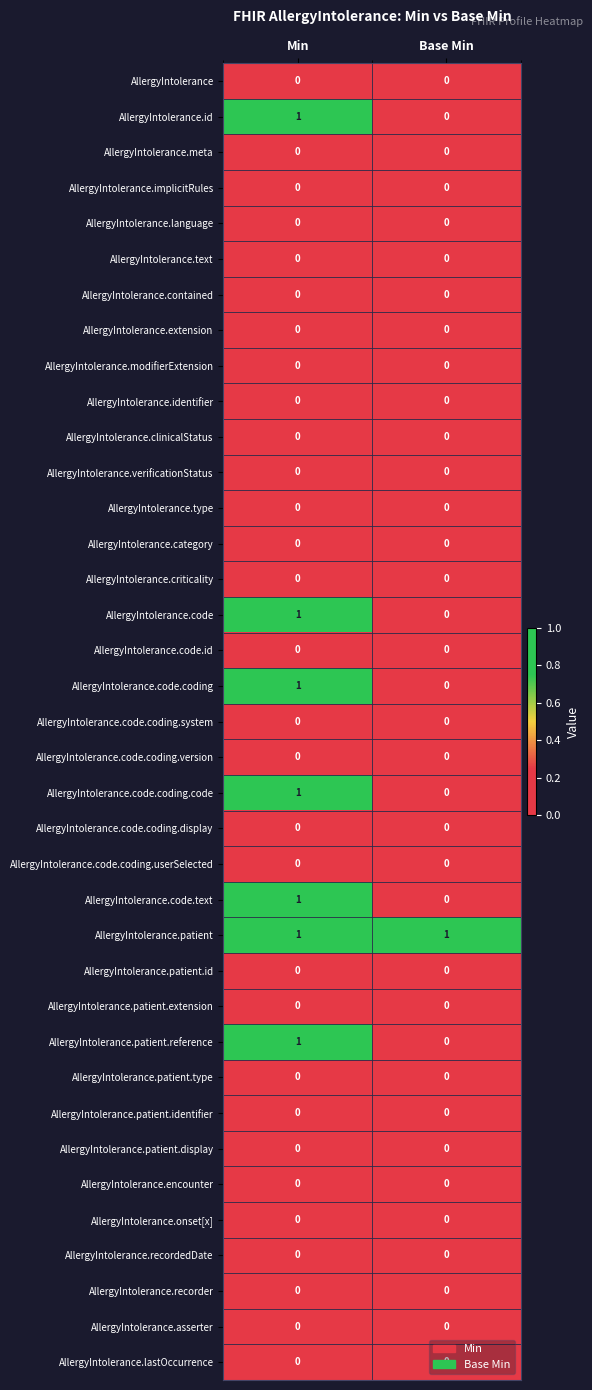

True or false: AllergyIntolerance.verificationStatus has a value of 0 at Min.

True